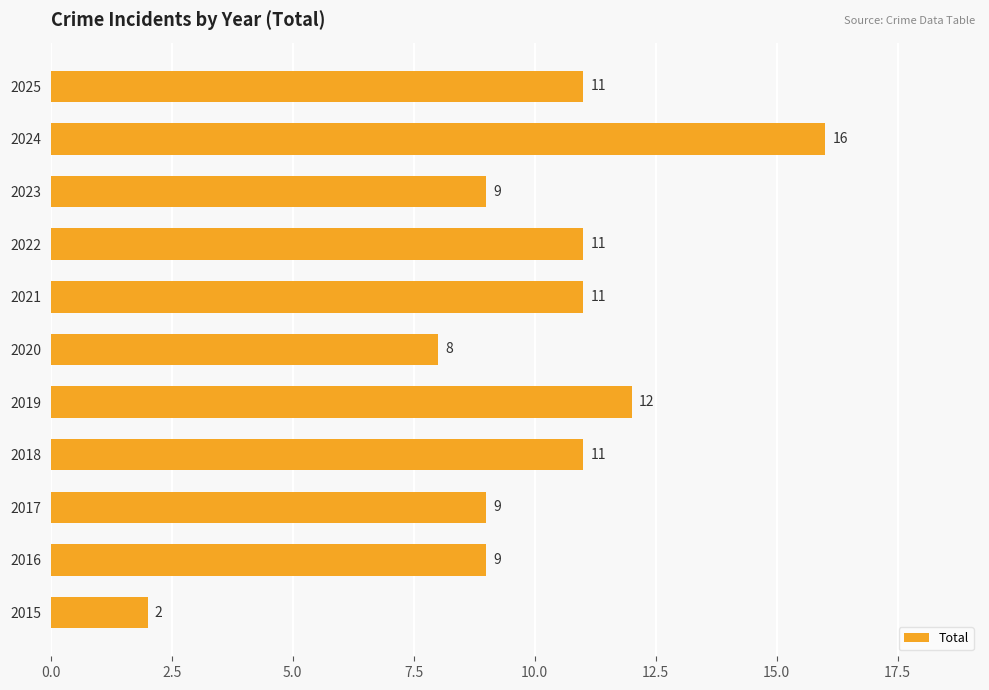

Reading bottom to top, transcribe all the data shown in this chart.

2015=2	2016=9	2017=9	2018=11	2019=12	2020=8	2021=11	2022=11	2023=9	2024=16	2025=11